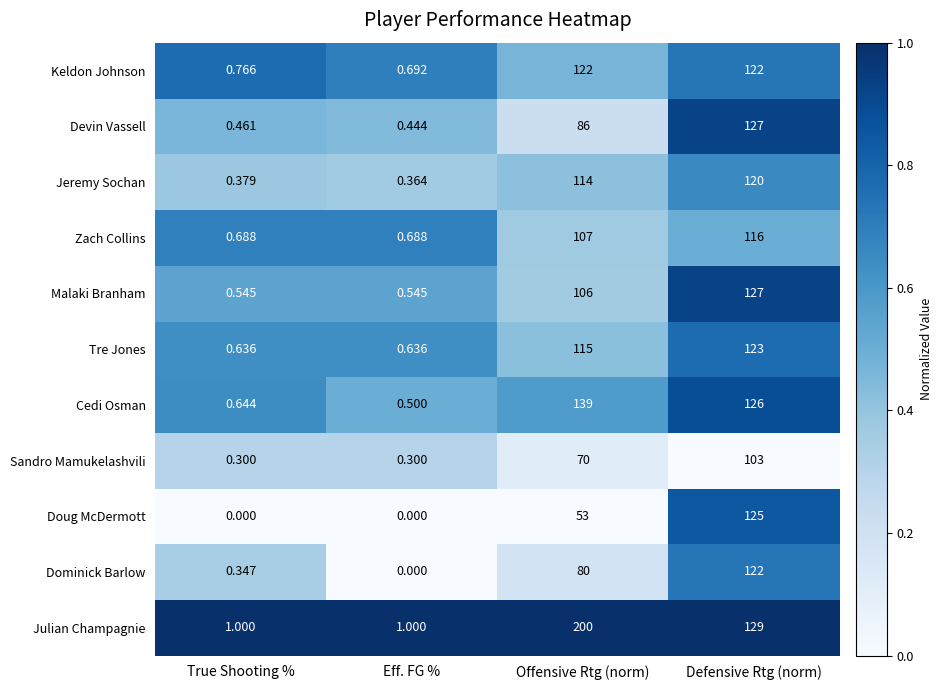

Between True Shooting % and Defensive Rtg (norm), which series saw the biggest shift?

Julian Champagnie